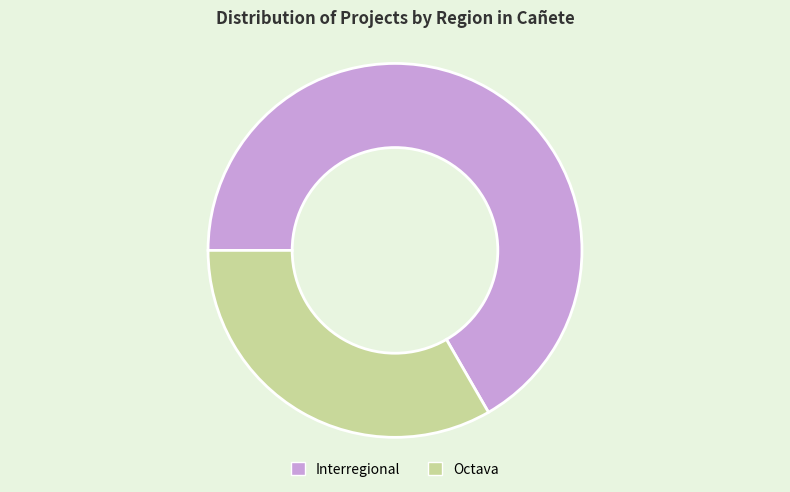

Is the sum of Octava and Interregional greater than half?

Yes